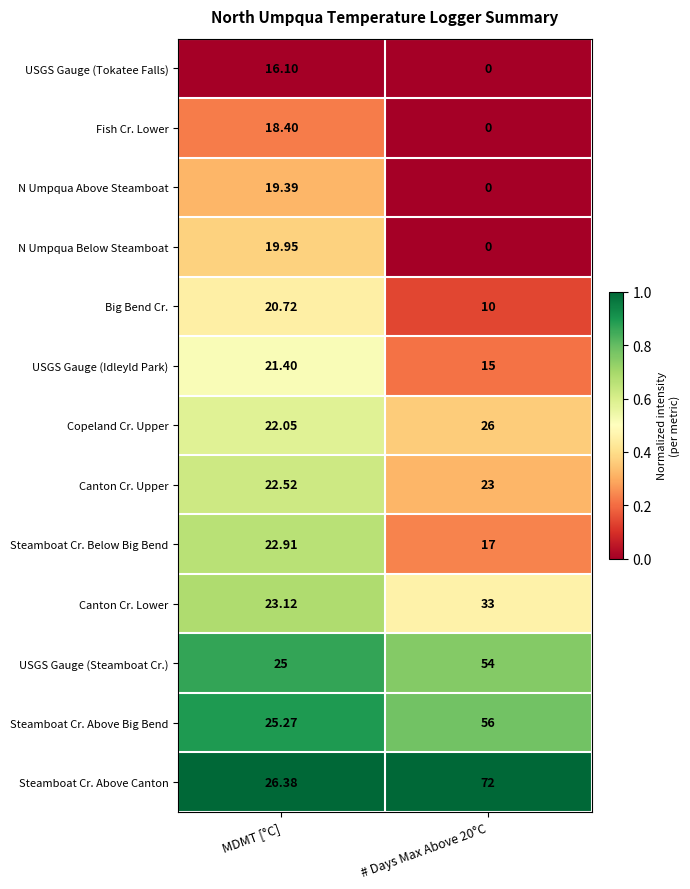

Rank the series by their maximum value, from lowest to highest.

USGS Gauge (Tokatee Falls), Fish Cr. Lower, N Umpqua Above Steamboat, N Umpqua Below Steamboat, Big Bend Cr., USGS Gauge (Idleyld Park), Steamboat Cr. Below Big Bend, Canton Cr. Upper, Copeland Cr. Upper, Canton Cr. Lower, USGS Gauge (Steamboat Cr.), Steamboat Cr. Above Big Bend, Steamboat Cr. Above Canton